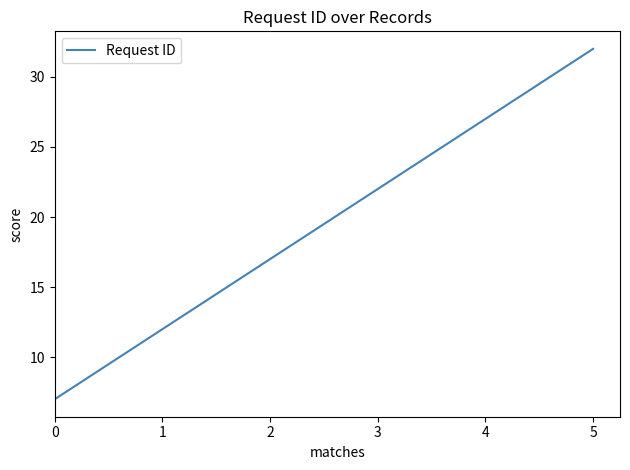

Reading left to right, list all the values displayed in this chart.

0=7	1=12	2=17	3=22	4=27	5=32